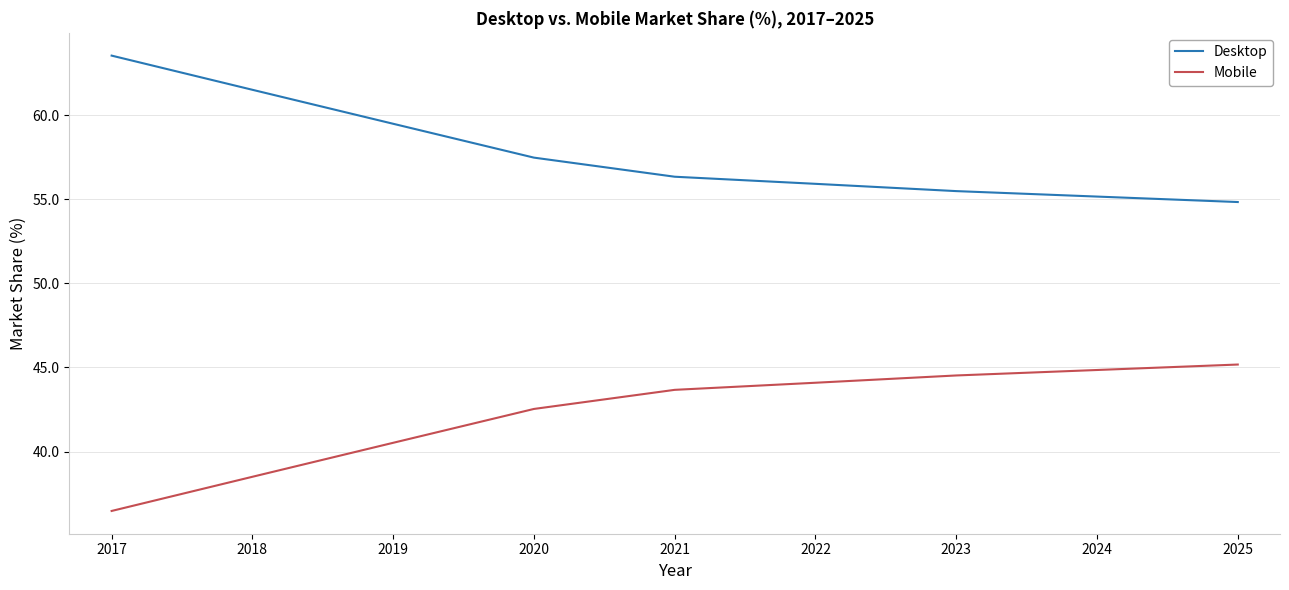

What is the spread (max minus min) of values at 2022?

11.8